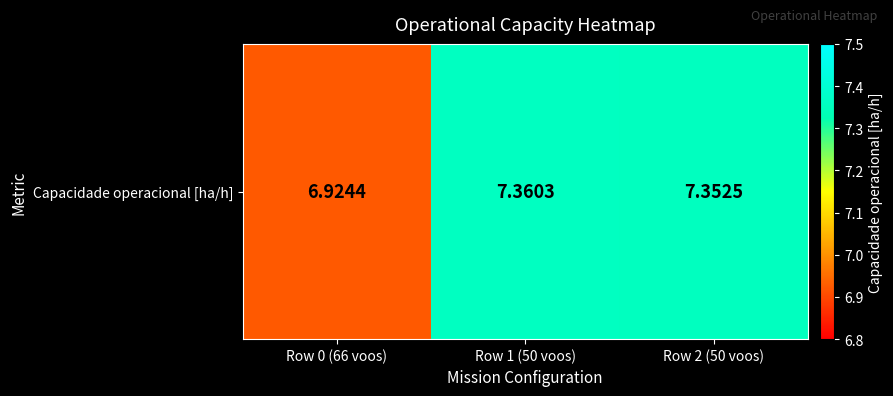

Count the number of data series in this chart.

1